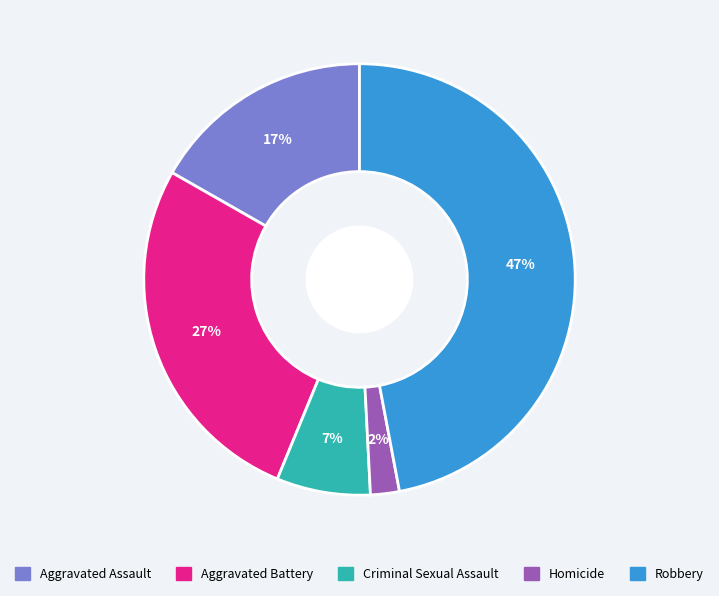

Between Aggravated Battery and Criminal Sexual Assault, which is larger?

Aggravated Battery